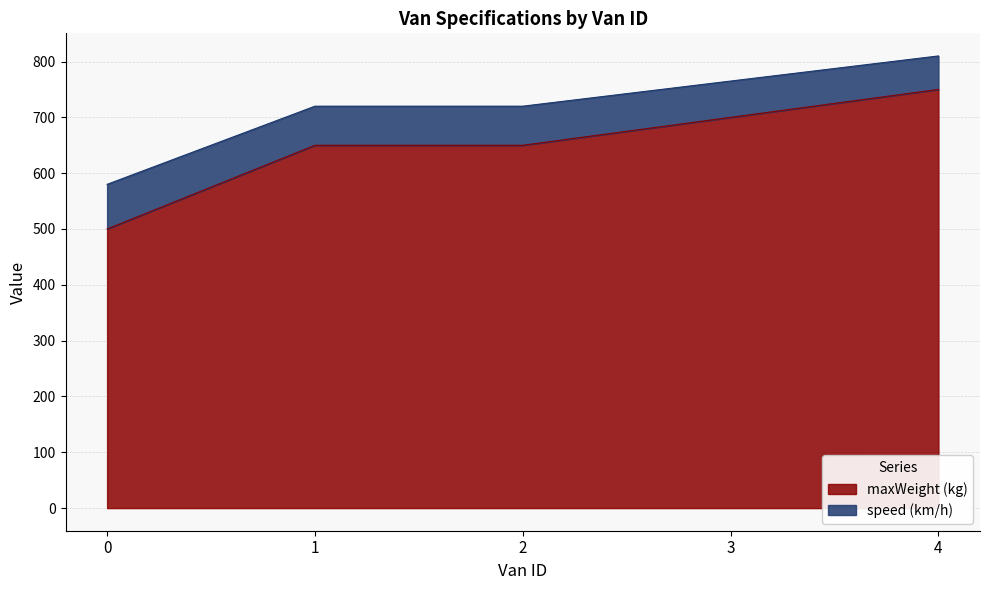

True or false: speed (km/h) and maxWeight (kg) cross at least once.

False